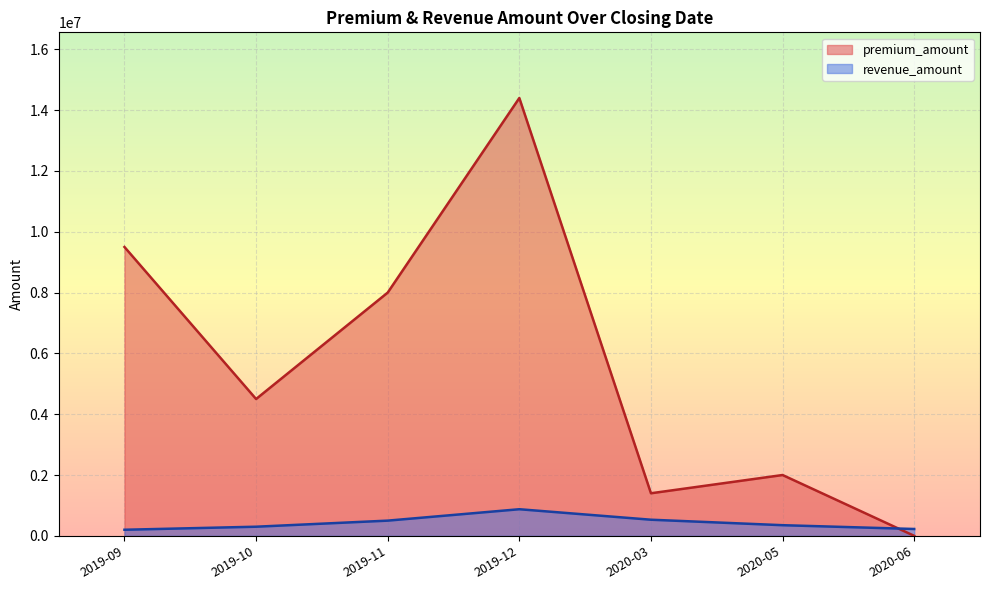

Between which two adjacent categories do premium_amount and revenue_amount first intersect?

2020-05 and 2020-06